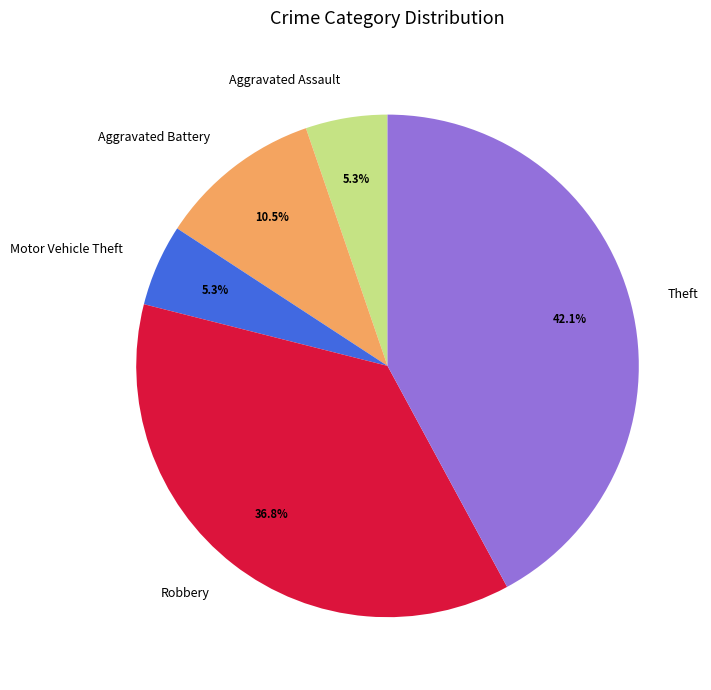

What percentage do Aggravated Battery and Theft together represent?

52.6%